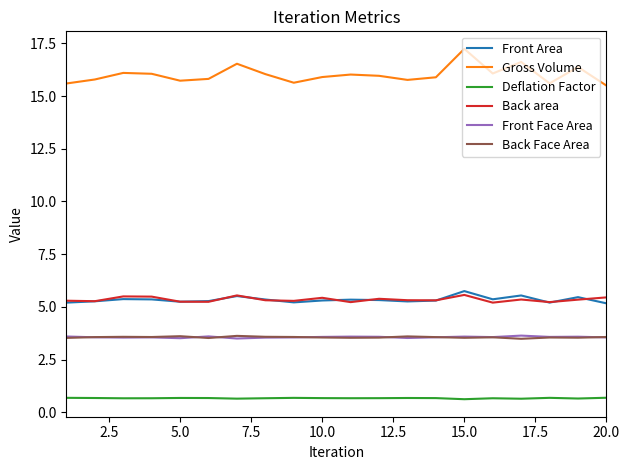

Which series has the largest total across all categories?

Gross Volume